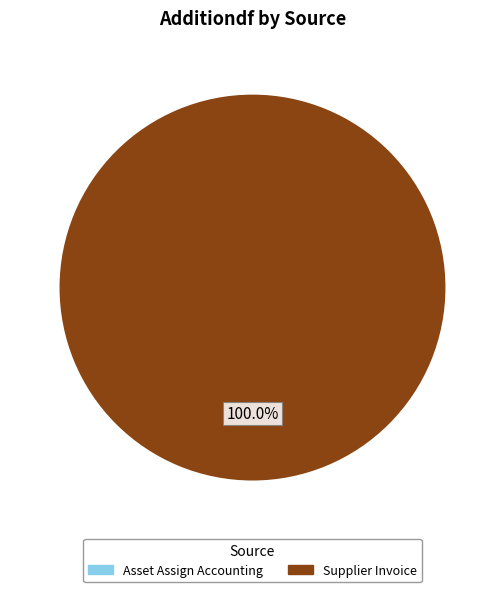

What is the change in value from Asset Assign Accounting to Supplier Invoice?

+44782.5